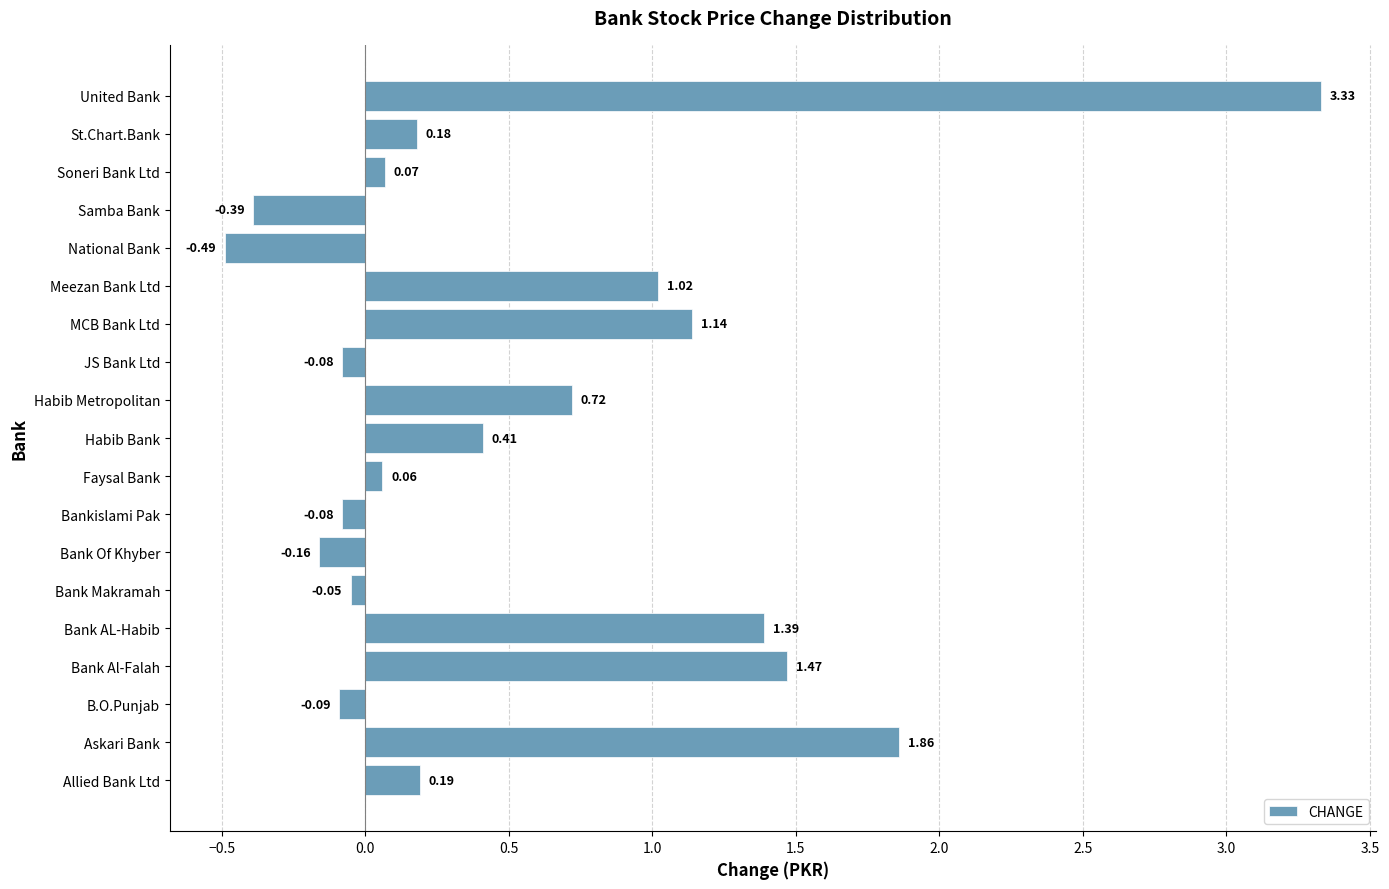

How many values are above zero?

12